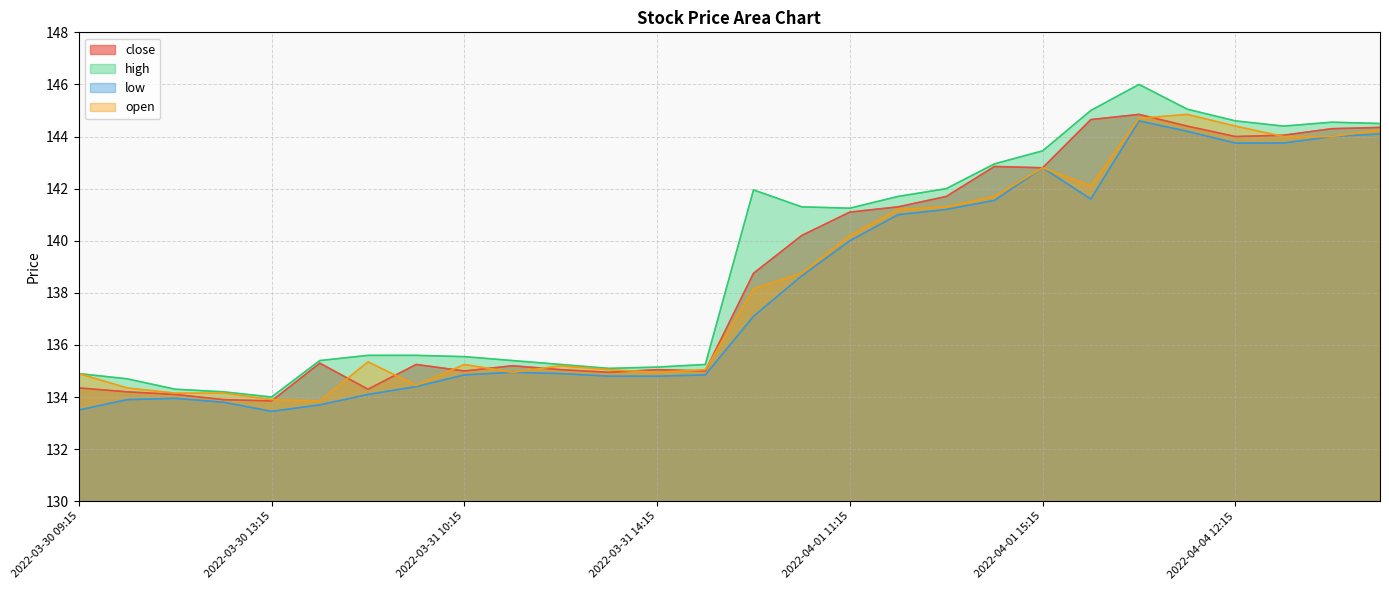

What is the total value across all series at 2022-04-04 11:15?

578.5